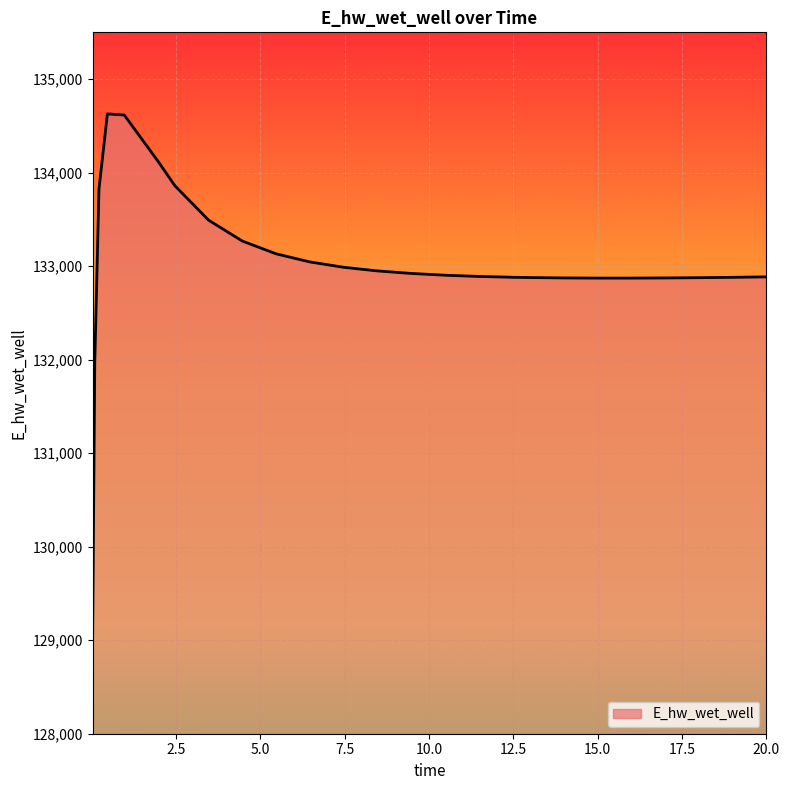

What is the smallest value displayed?

129070.3